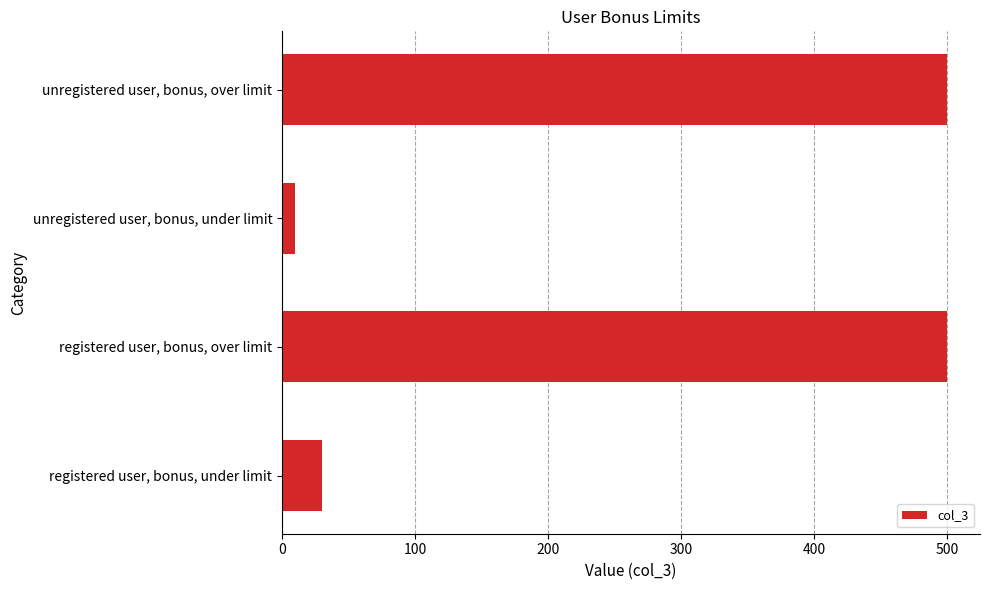

What is the difference between the maximum and second lowest values?

470